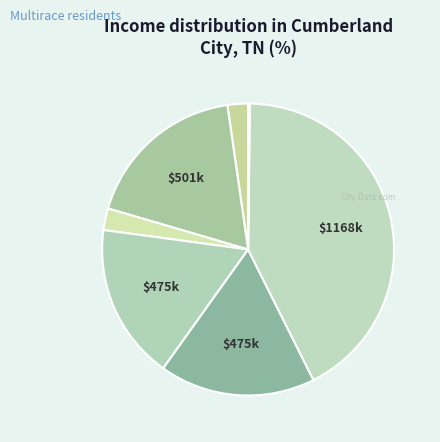

Count the number of slices in the pie.

7